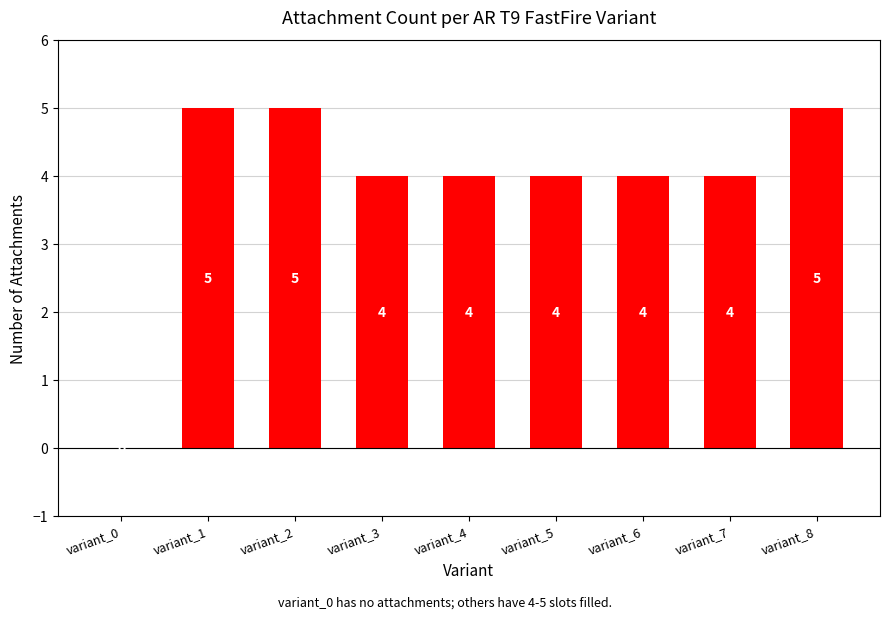

How many series are shown in this chart?

1